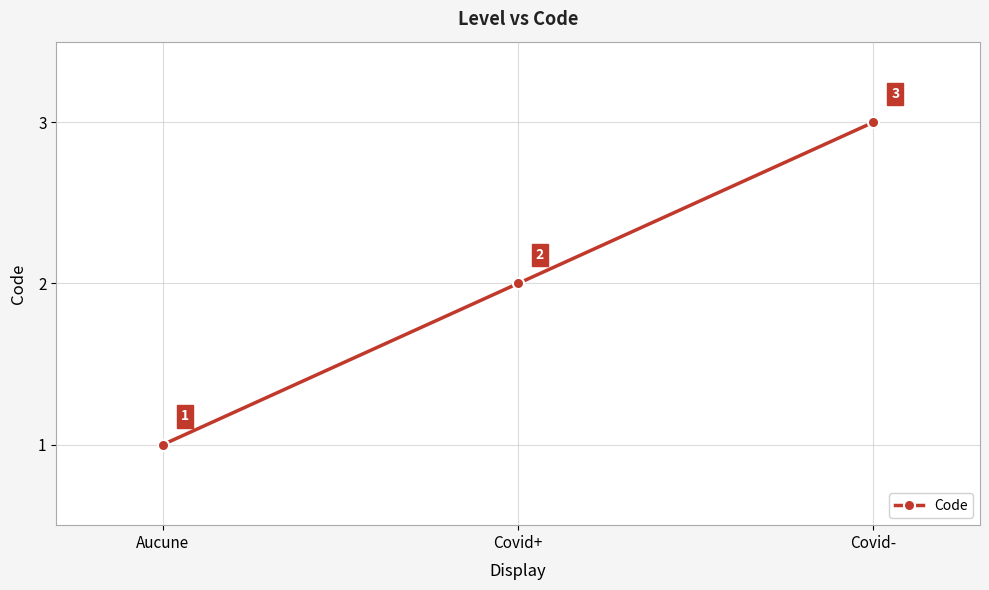

At which category does the chart reach its peak across all series?

Covid-